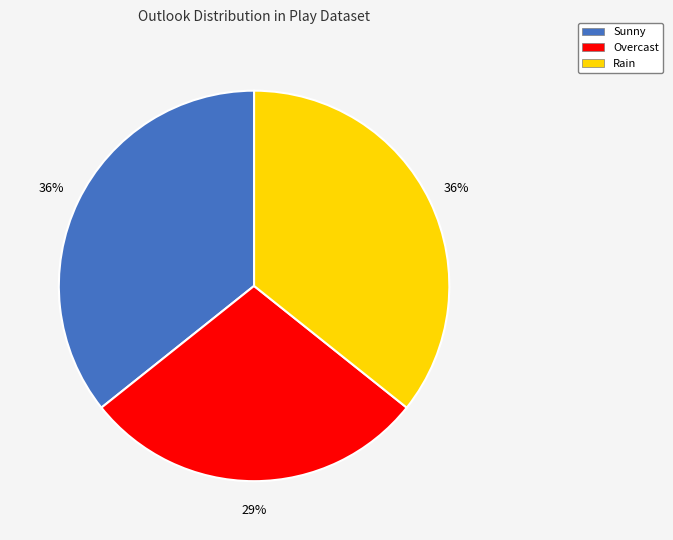

How many segments does this pie chart have?

3